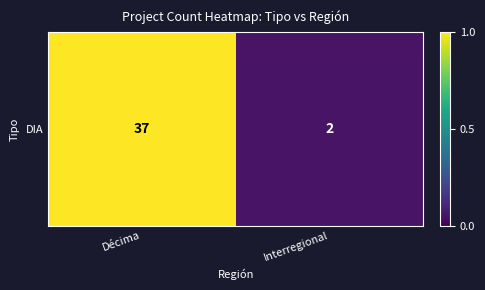

What is the change in value from Décima to Interregional?

-0.9